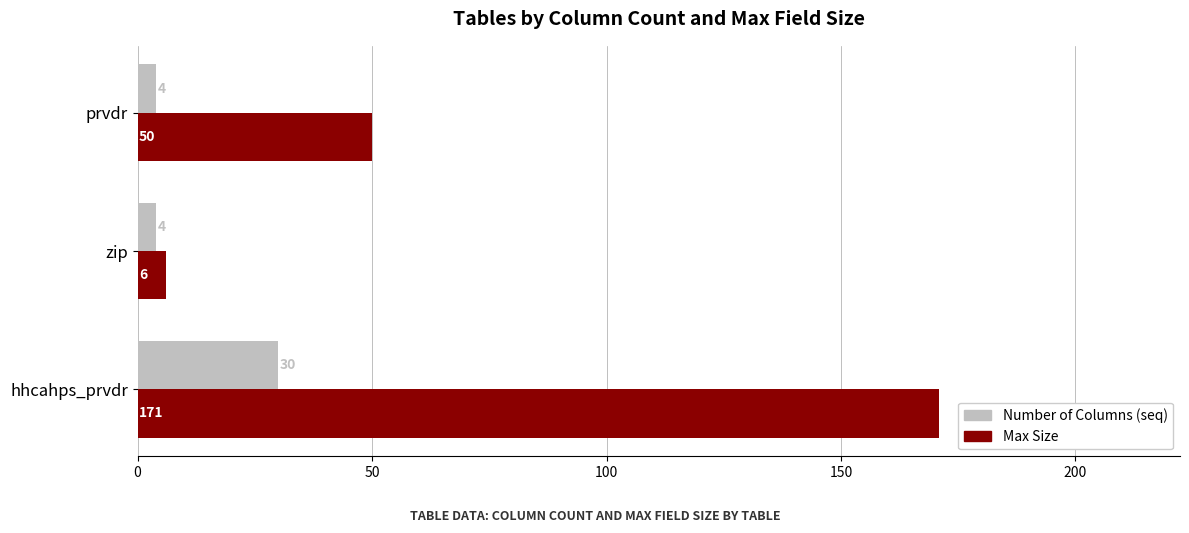

How many categories are shown in the chart?

3